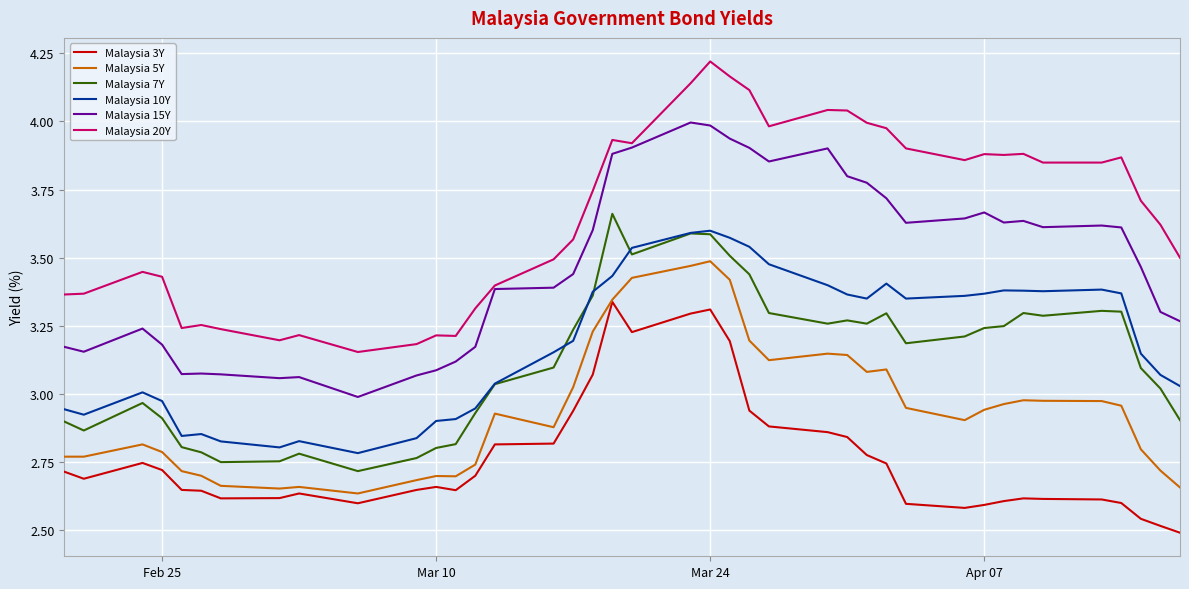

Which series has the largest total across all categories?

Malaysia 20Y